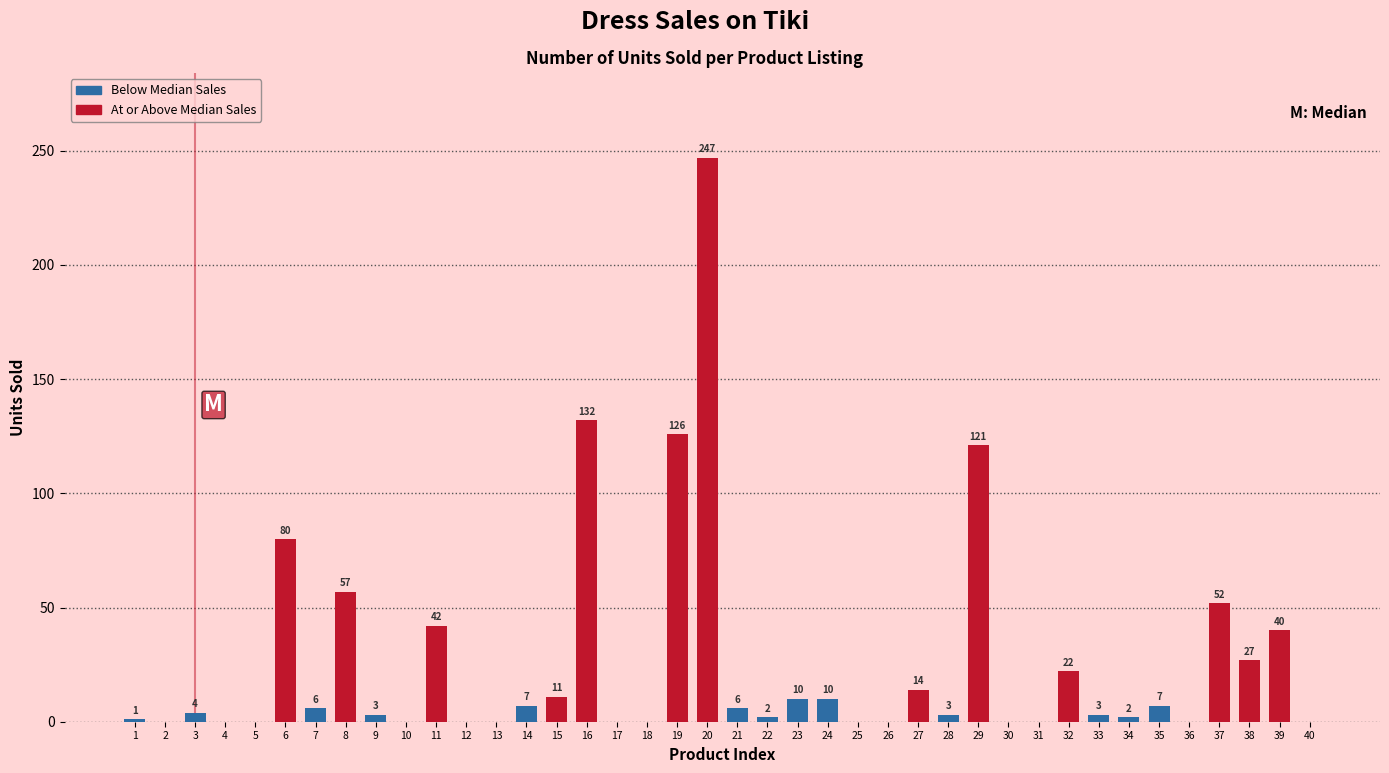

Is it true that the value at 40 is 139?

False